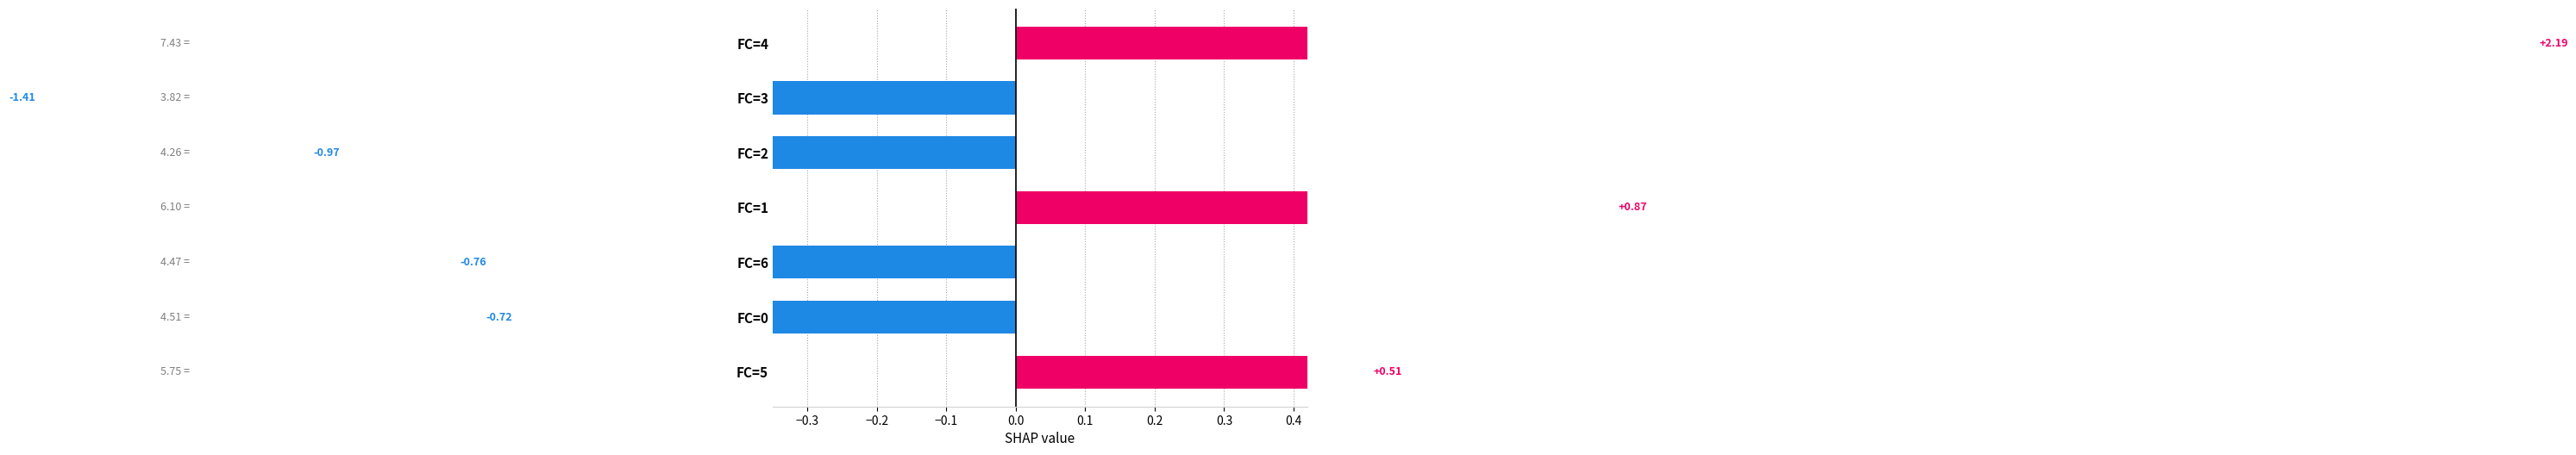

Read the value at FC=2.

-1.0